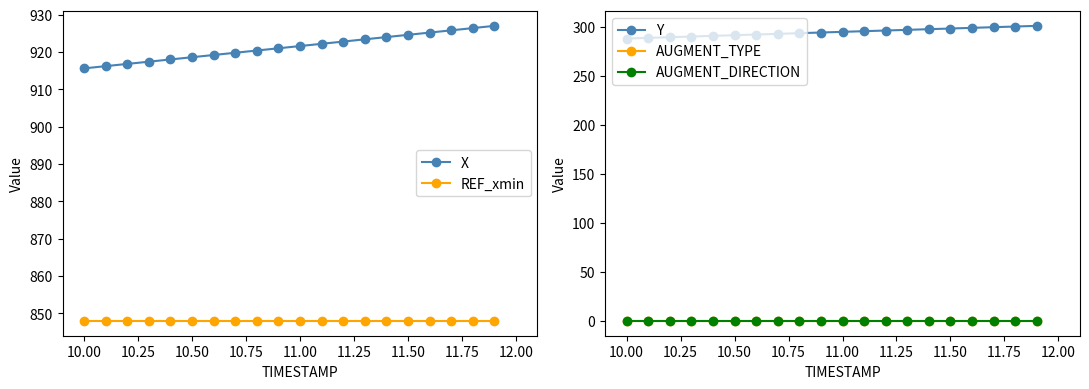

What is the lowest value of the REF_xmin series?

847.9